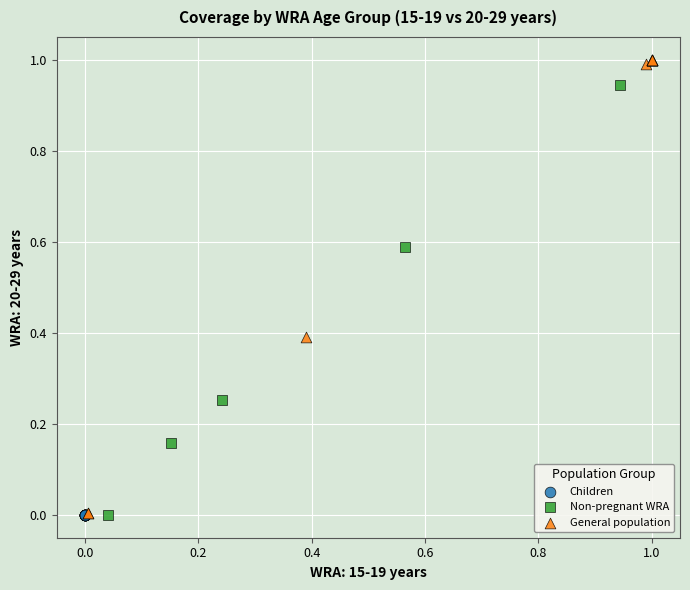

Which series contains the highest Y value?

General population